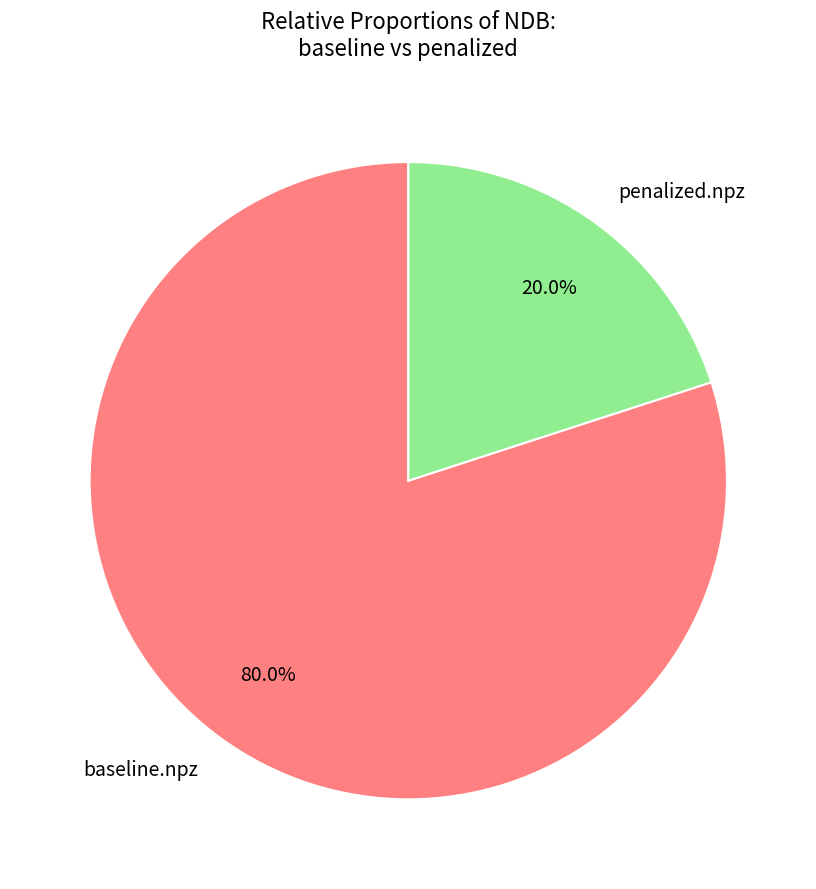

Combined, what portion of the pie is baseline.npz and penalized.npz?

100.0%